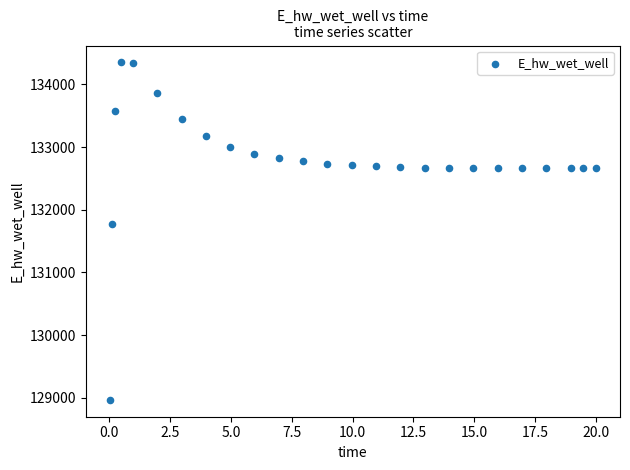

What is the range of X values (max minus min)?

20.0